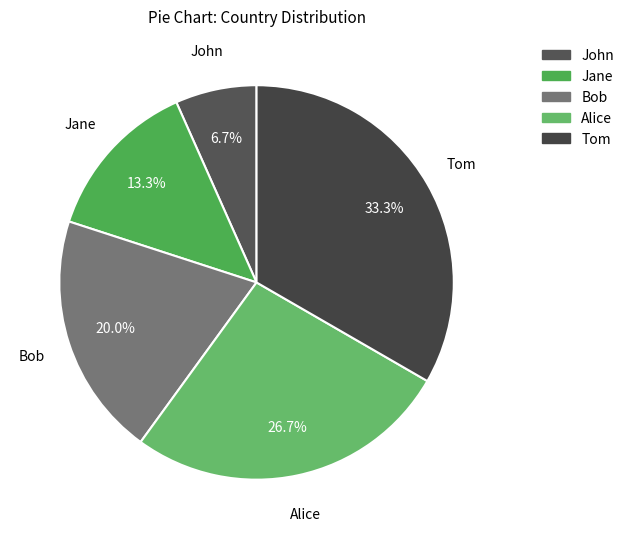

Which has a higher value, Alice or John?

Alice